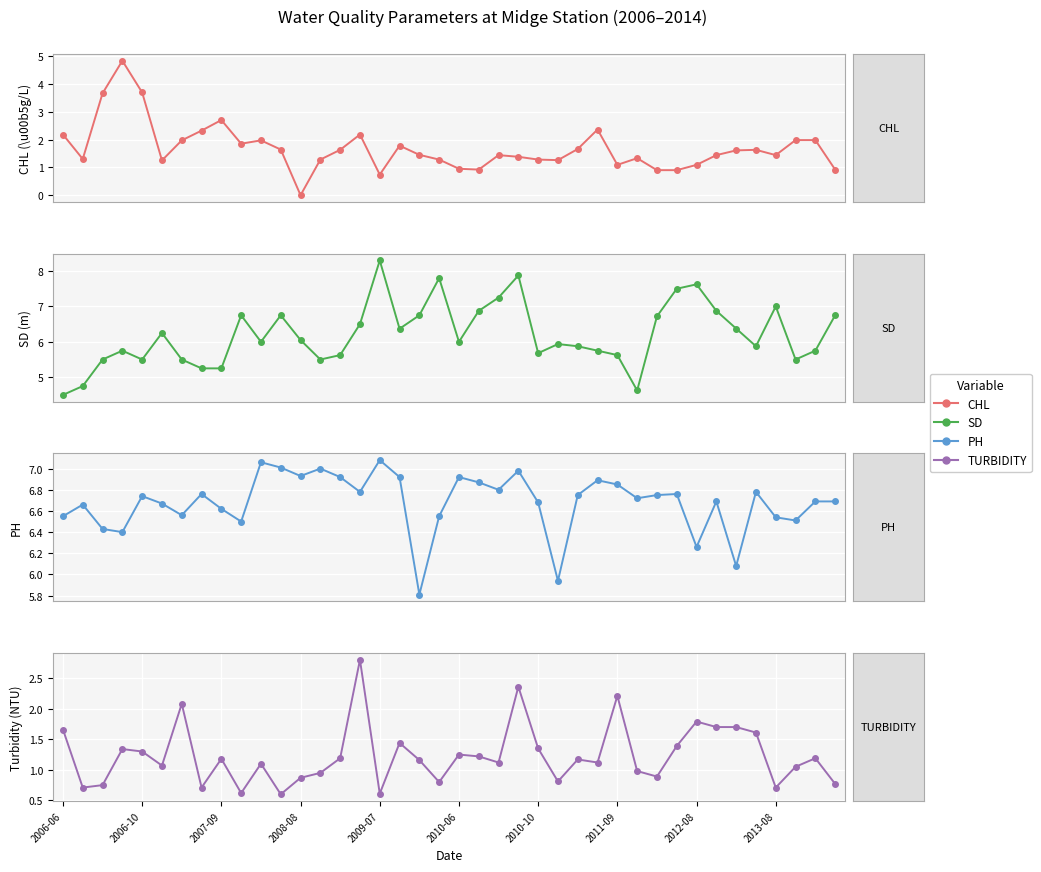

Which has a higher value, 26 or 18?

26